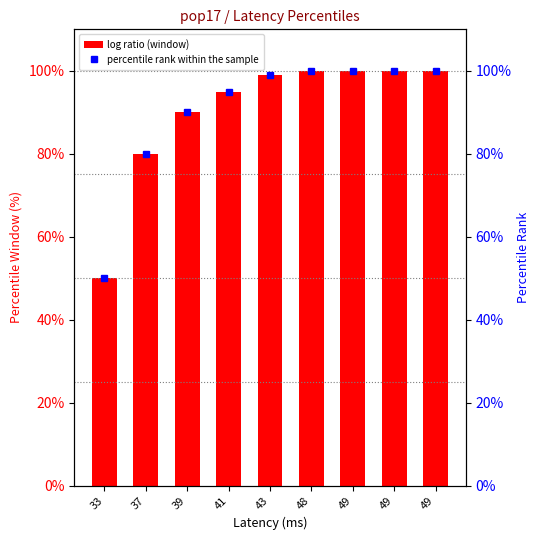

What is the sum of the window (percentile rank) values at 41 and 49?

195.0